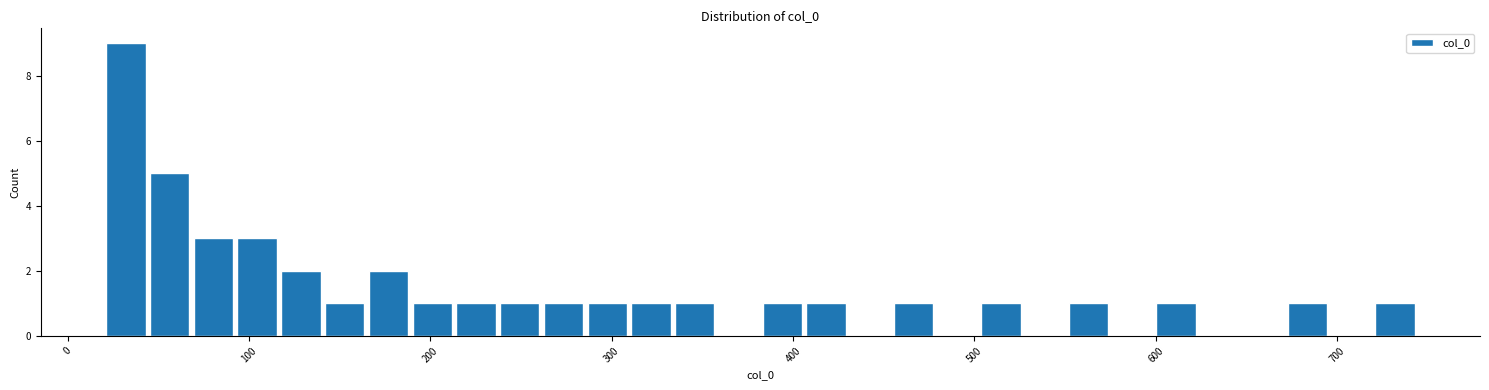

Around what value on the x-axis is the tallest bar? Give the approximate position of its centre, as read against the axis.

30